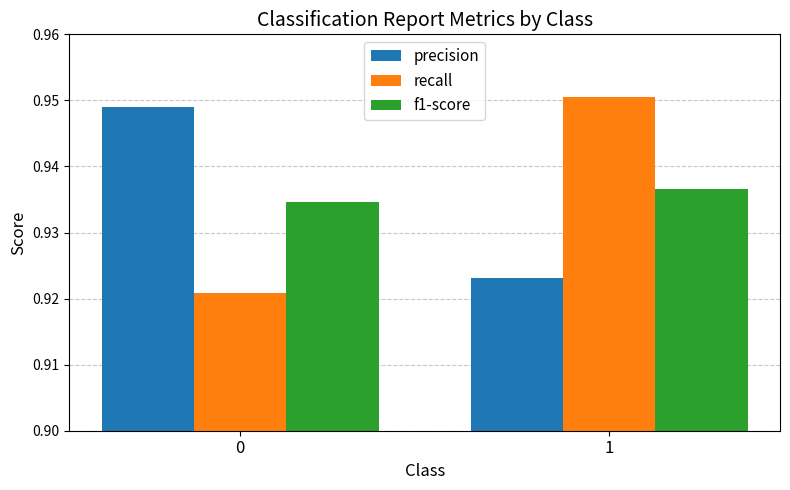

What is the total value across all series at 0?

2.8